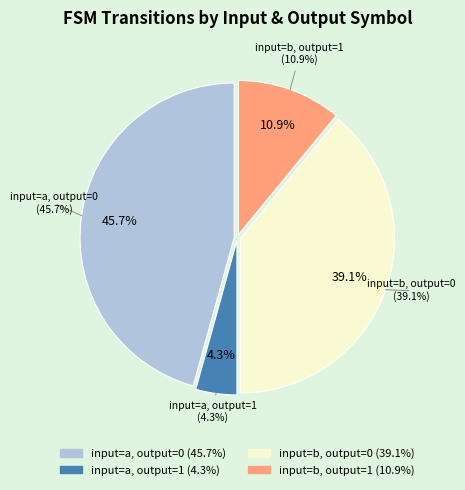

Combined, do output=0, input=a and output=1, input=b account for over 50%?

Yes